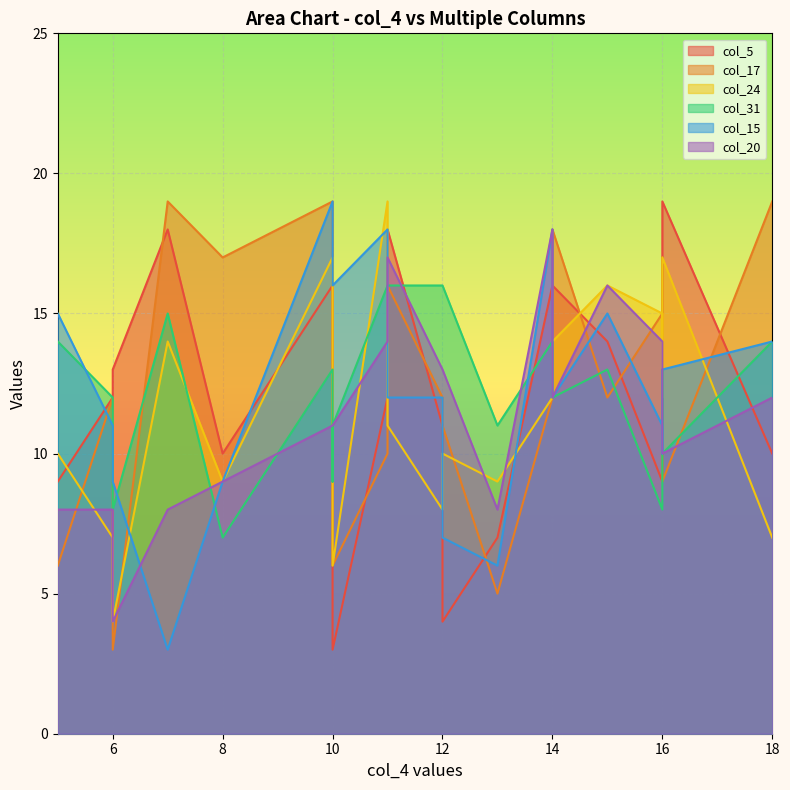

What is the difference between the col_5 values at 5 and 11?

9